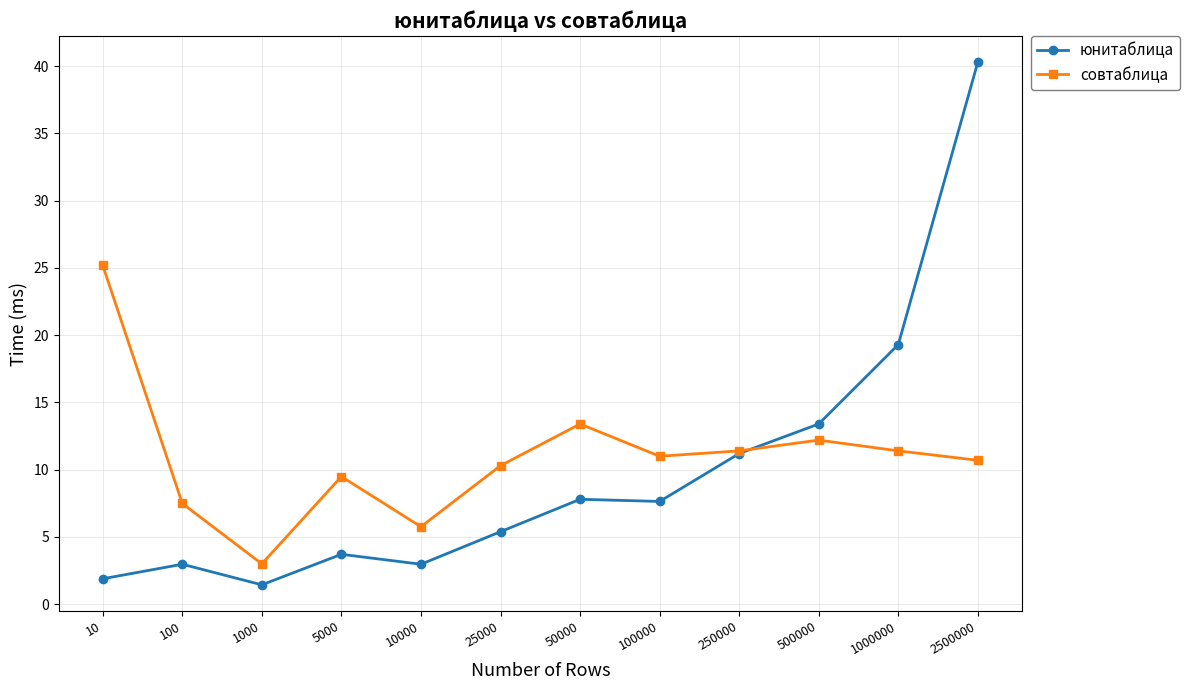

Which category has the lowest value in the совтаблица series?

1000